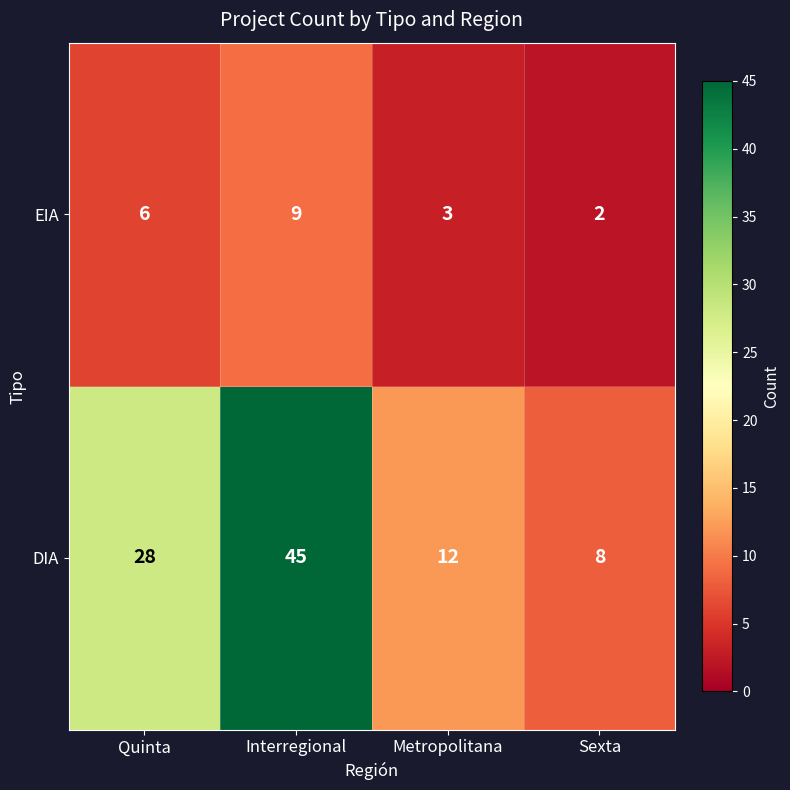

Which label corresponds to the smallest value in the chart?

Sexta